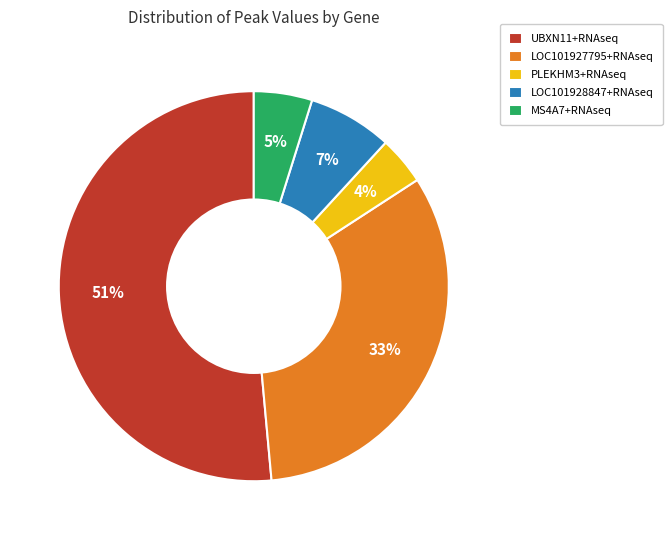

Is the sum of LOC101927795+RNAseq and UBXN11+RNAseq greater than half?

Yes